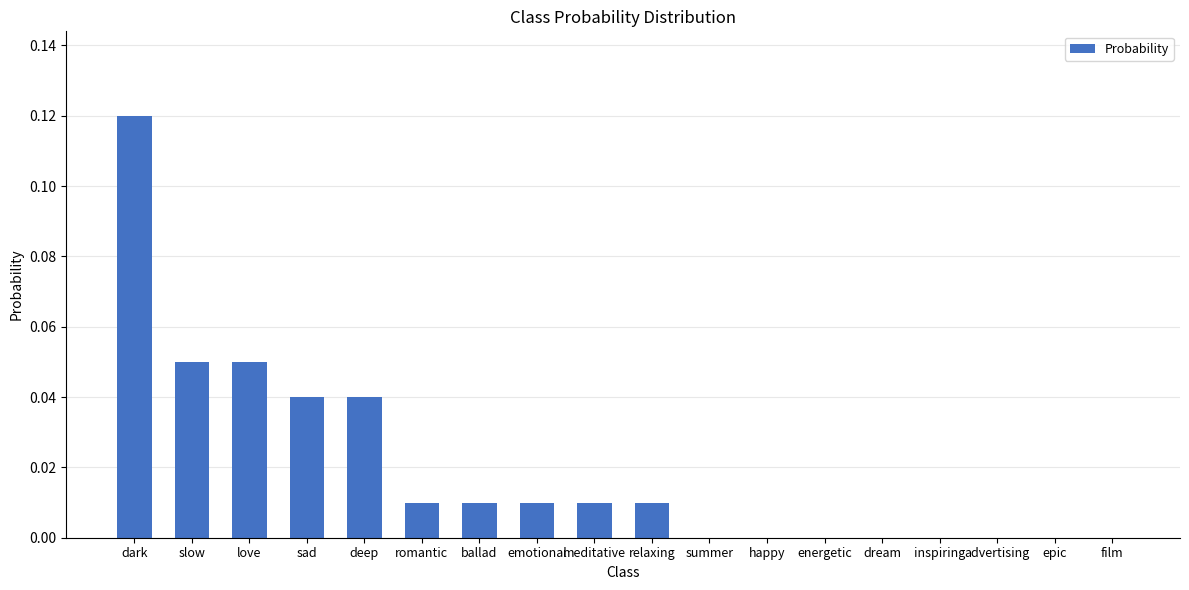

Which category has the highest value across all series?

dark